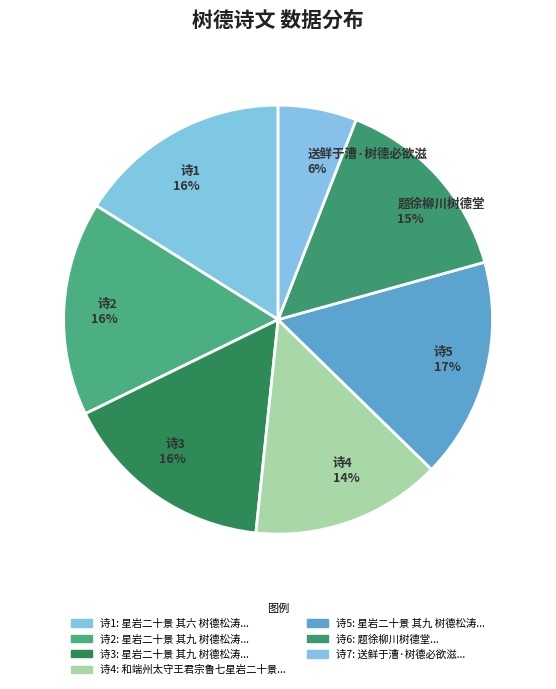

To the nearest percent, what is the average slice percentage?

14%